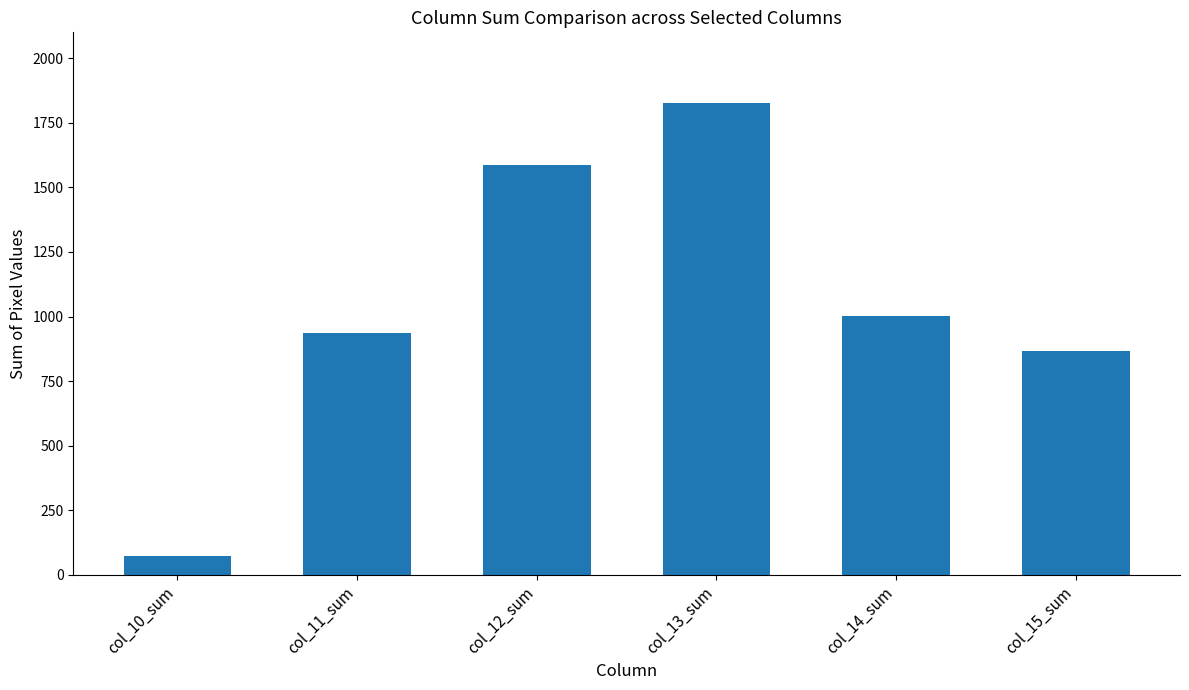

Reading left to right, what are all the values shown in this chart?

72	937	1587	1826	1001	866